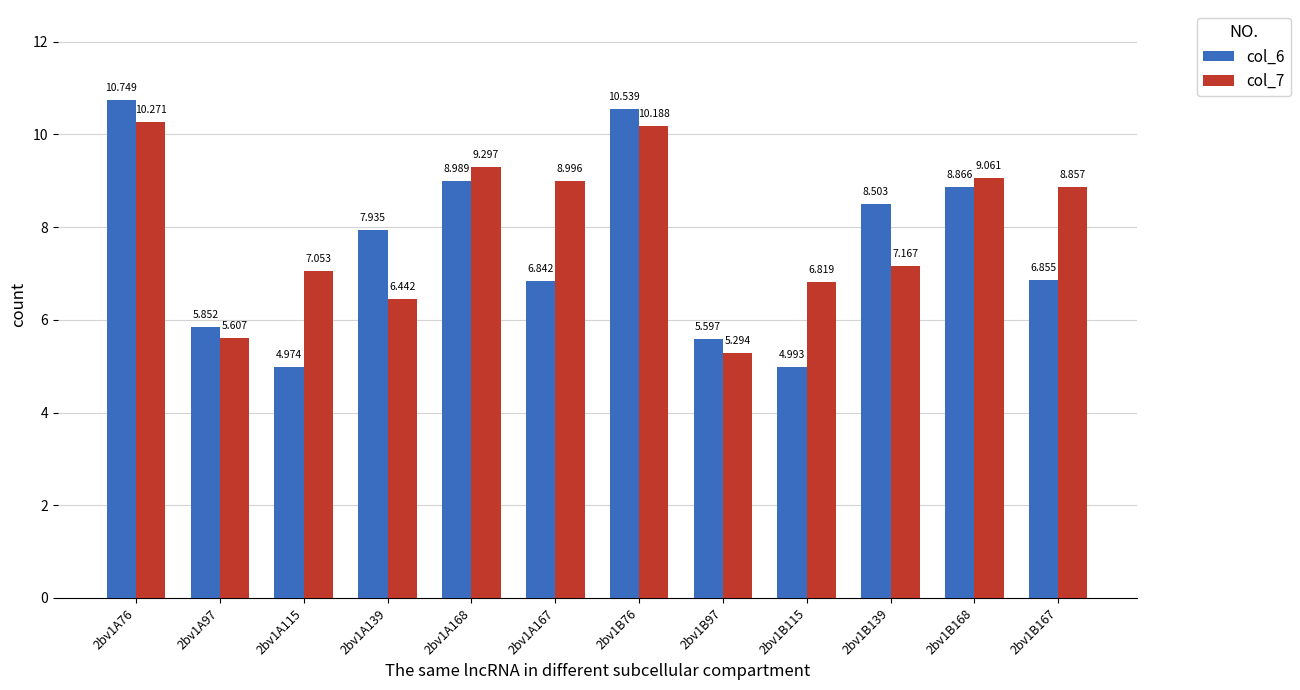

What is the label of the 4th bar from the left?

2bv1A139